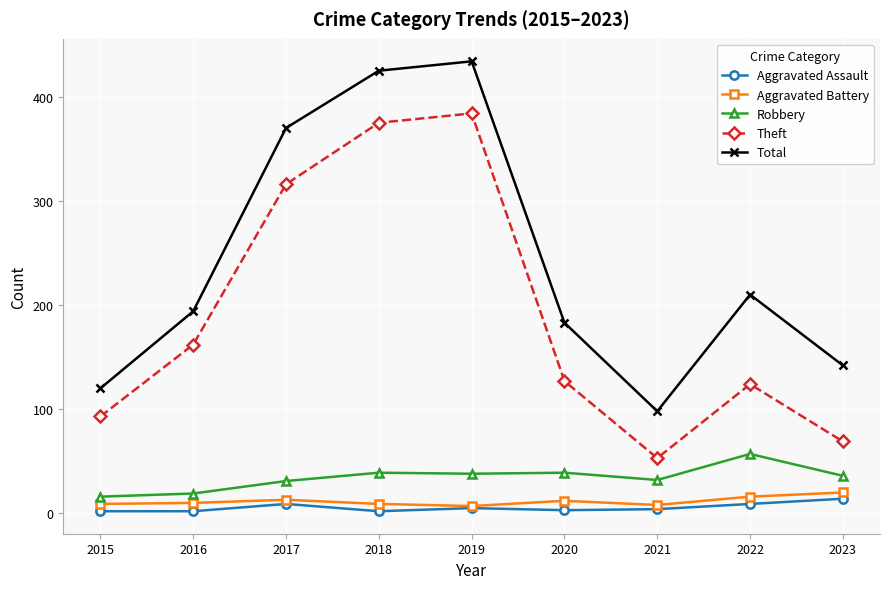

Is the value of Robbery at 2017 greater than the value of Total at 2020?

No